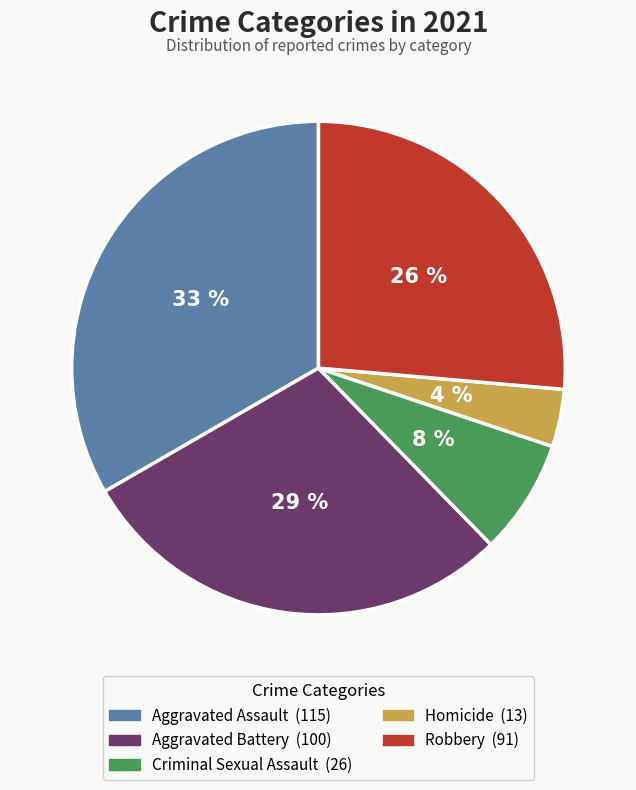

Do Robbery and Aggravated Assault together represent more than half of the pie?

Yes